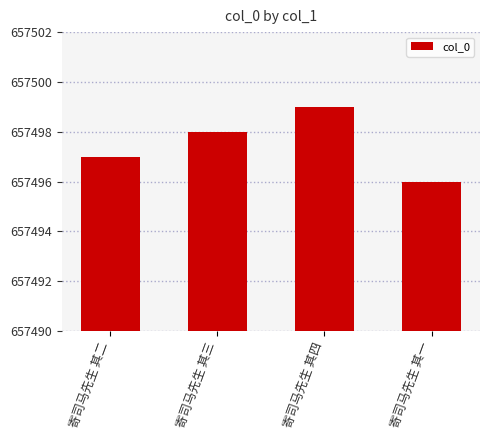

How many bars are there in total?

4